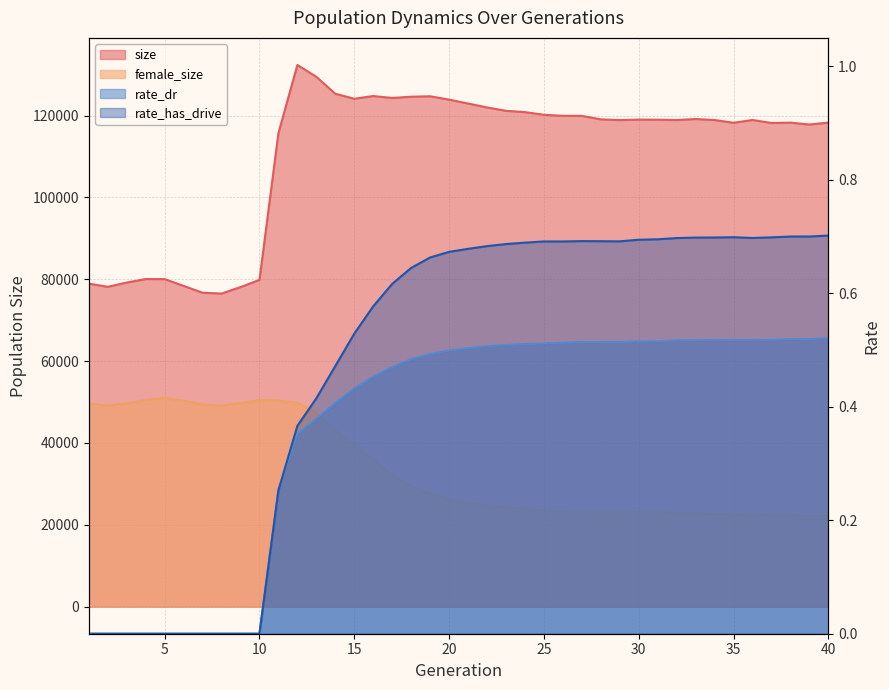

Which series has the largest total across all categories?

size